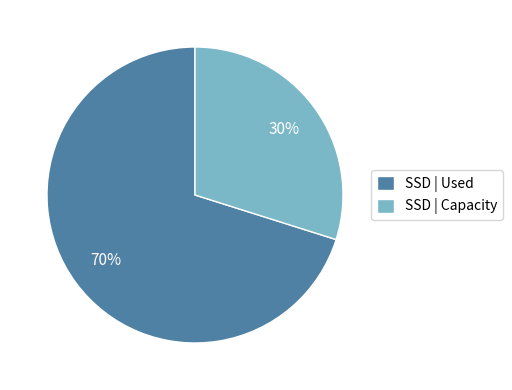

Is the sum of SSD | Capacity and SSD | Used greater than half?

Yes